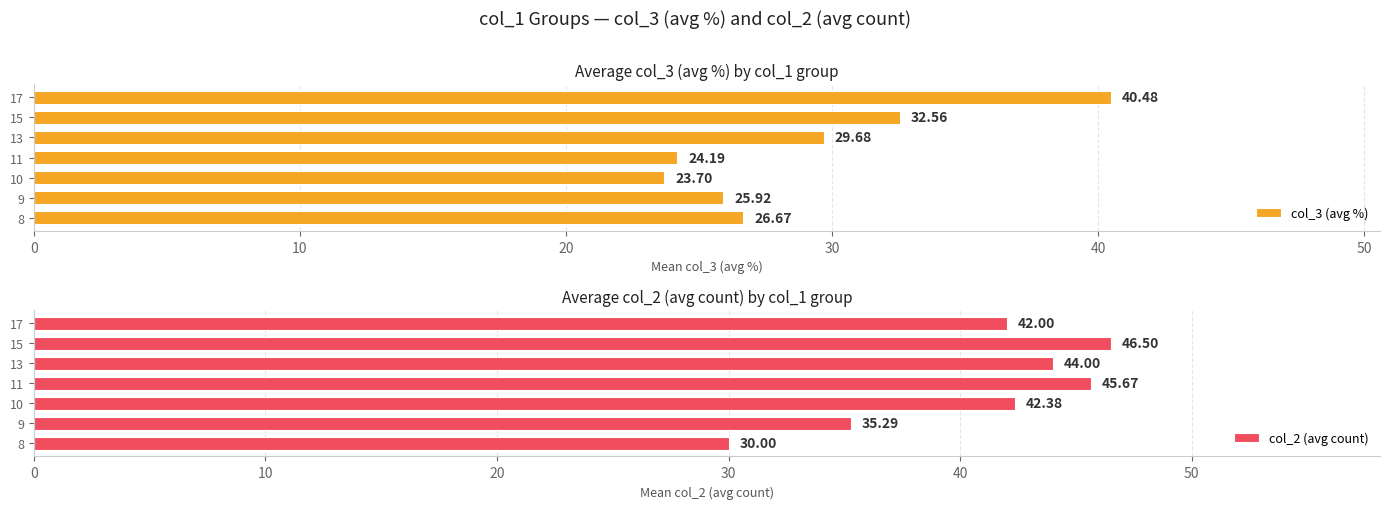

What is the difference between the maximum and minimum values in the col_3 (avg %) series?

16.8